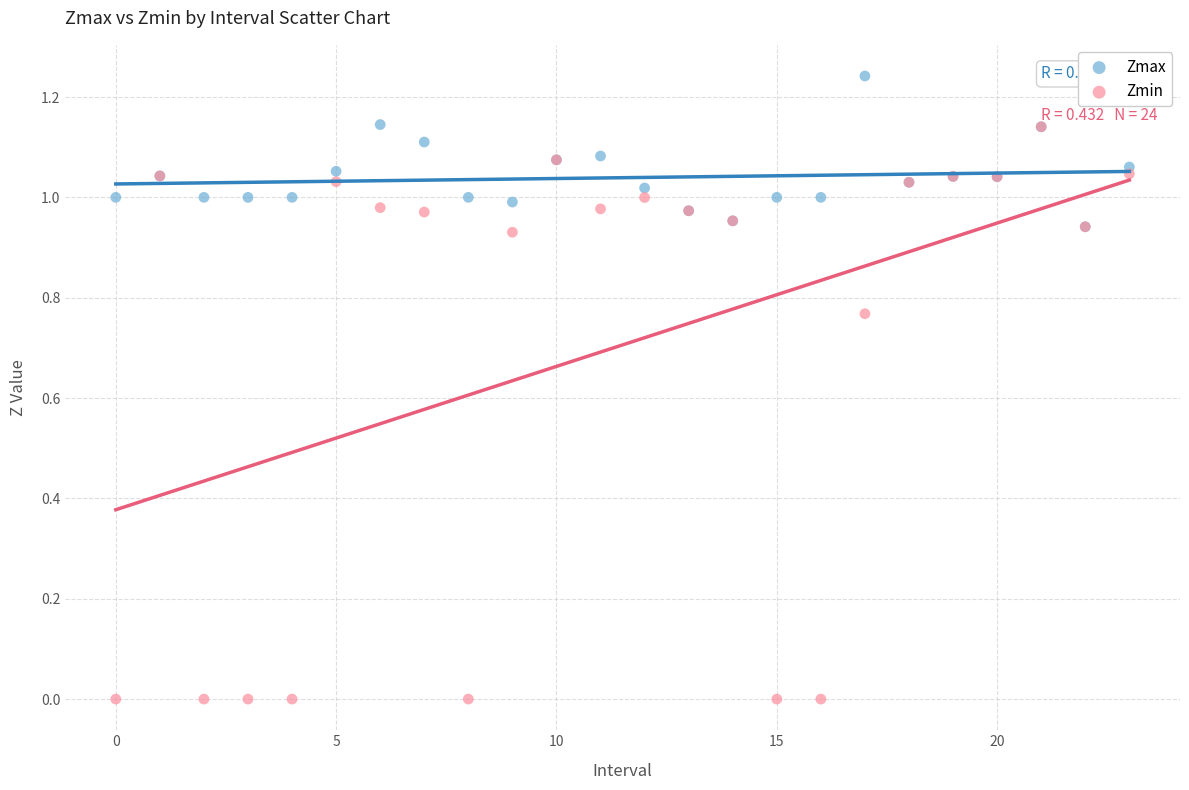

Which series has the widest spread of Y values?

Zmin